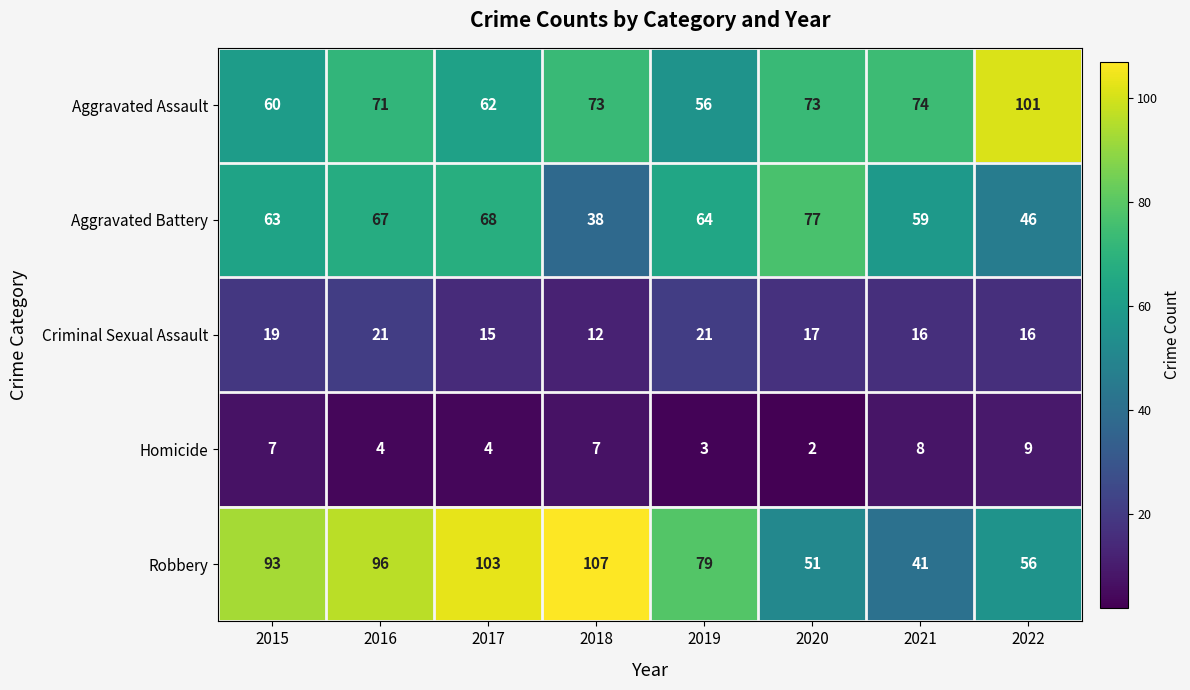

What value does the Aggravated Battery series have at 2016?

67